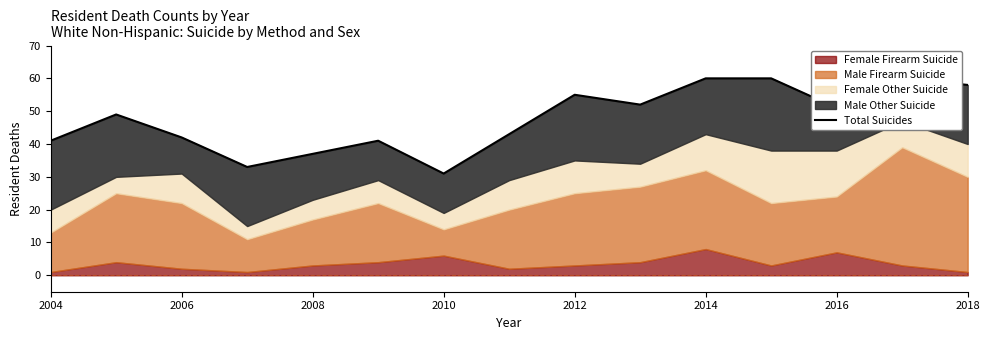

What position from the left is 2008?

5